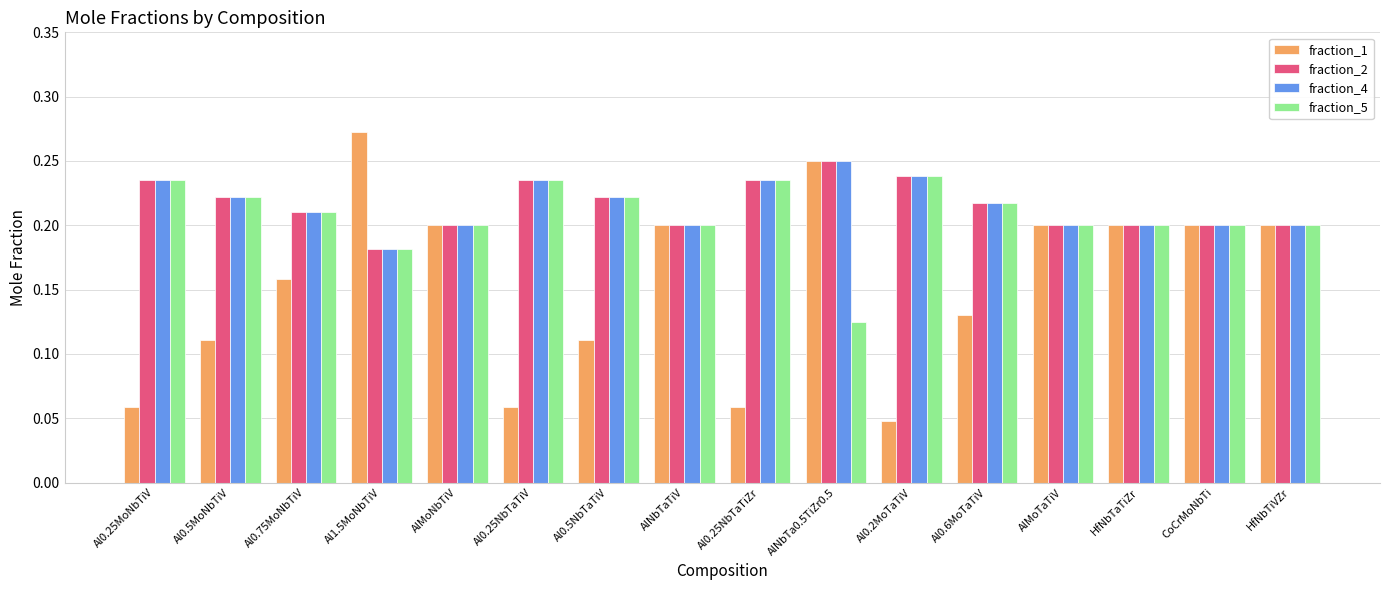

Which series has the largest range (max minus min)?

fraction_1